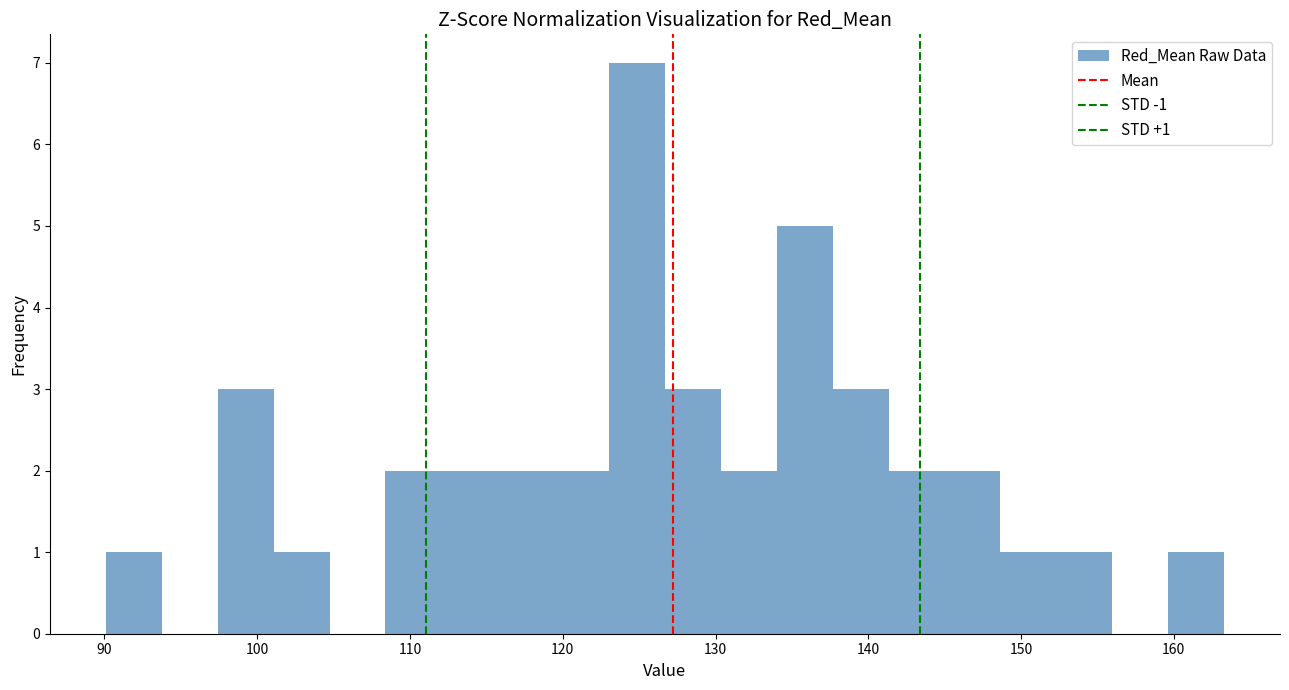

Read against the x-axis, roughly where is the centre of the tallest bar?

125